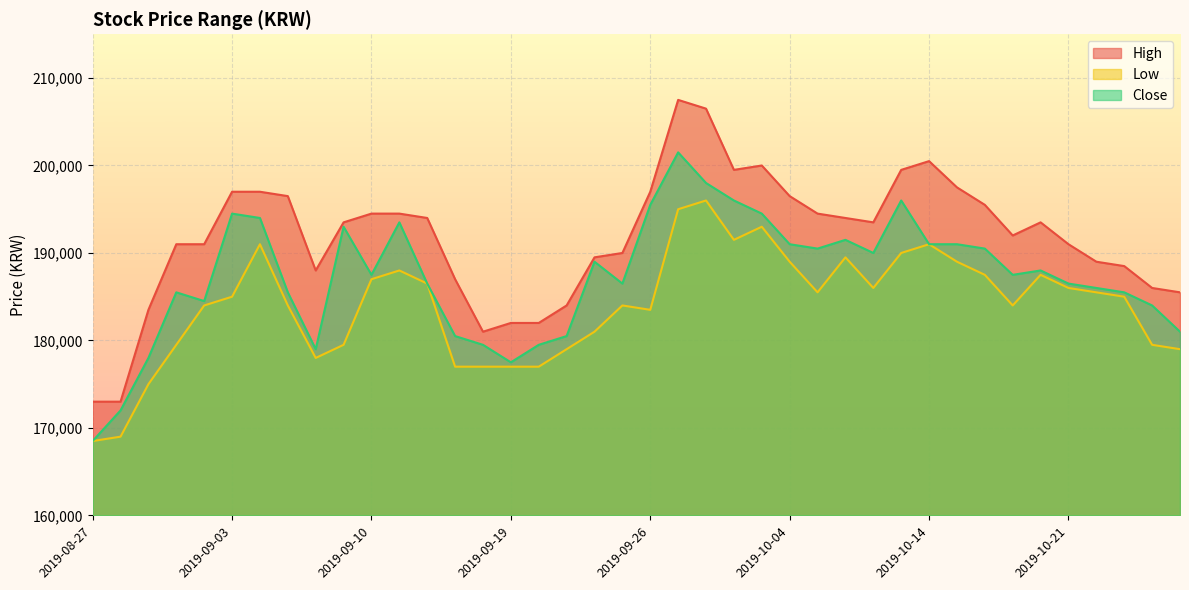

Is the value of High at 2019-09-24 greater than the value of Close at 2019-10-11?

No